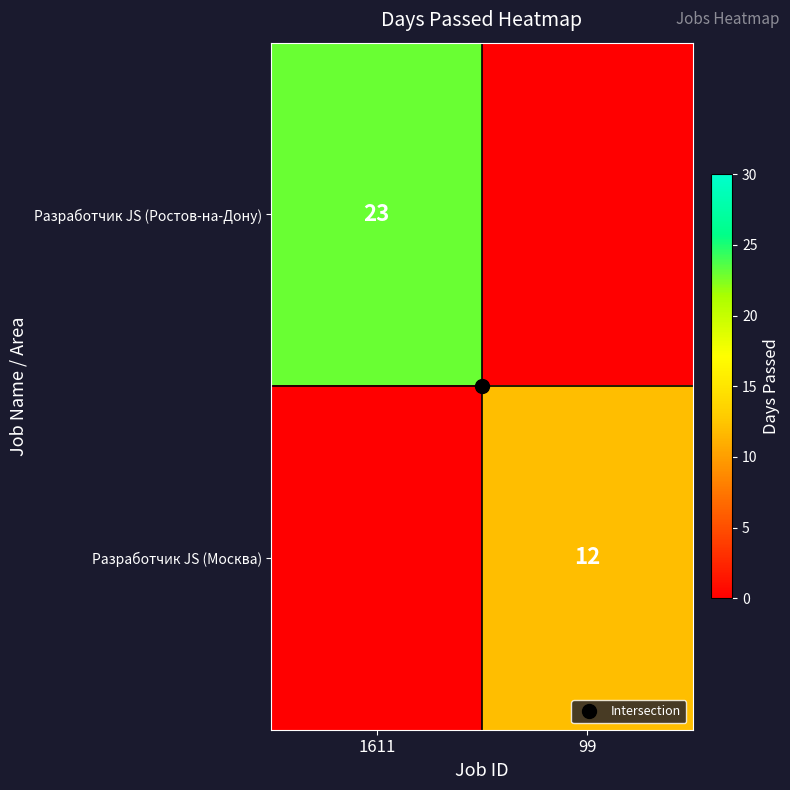

At how many categories does at least one series exceed 3?

2